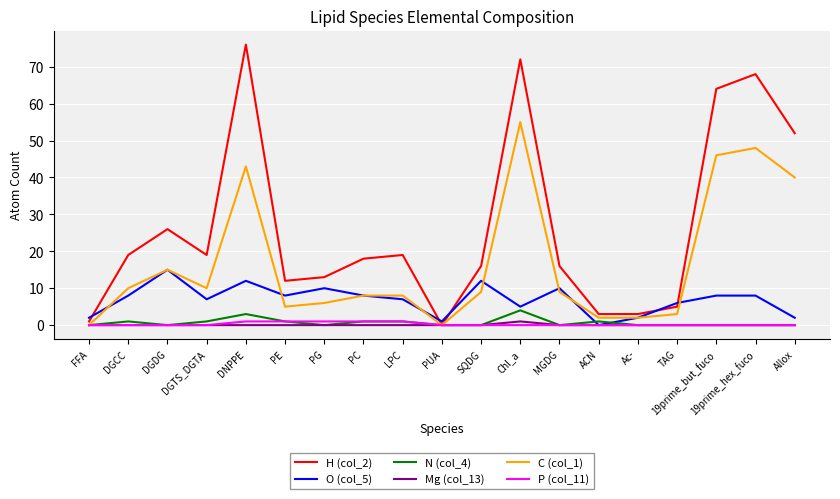

The value of H (col_2) at LPC is 19. True or false?

True